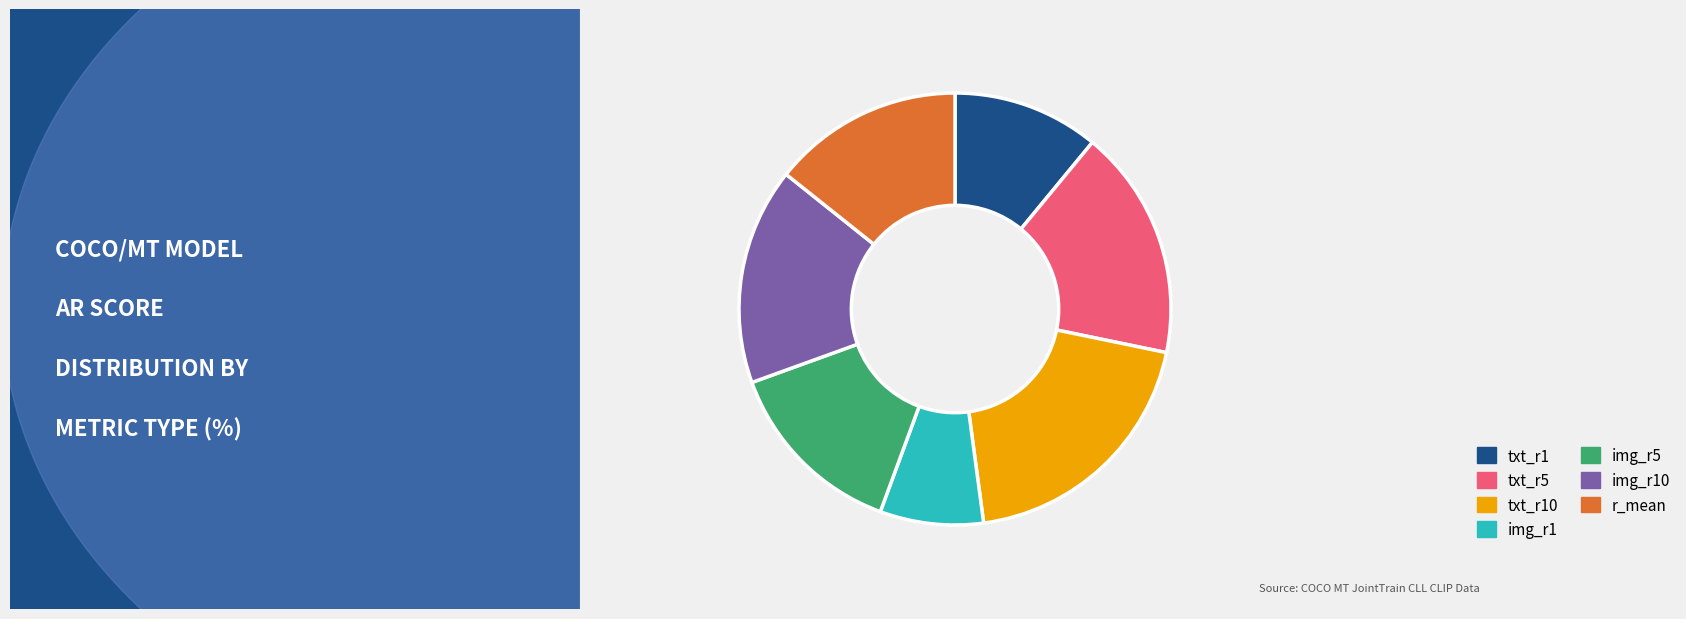

What is the largest slice in the pie chart?

txt_r10